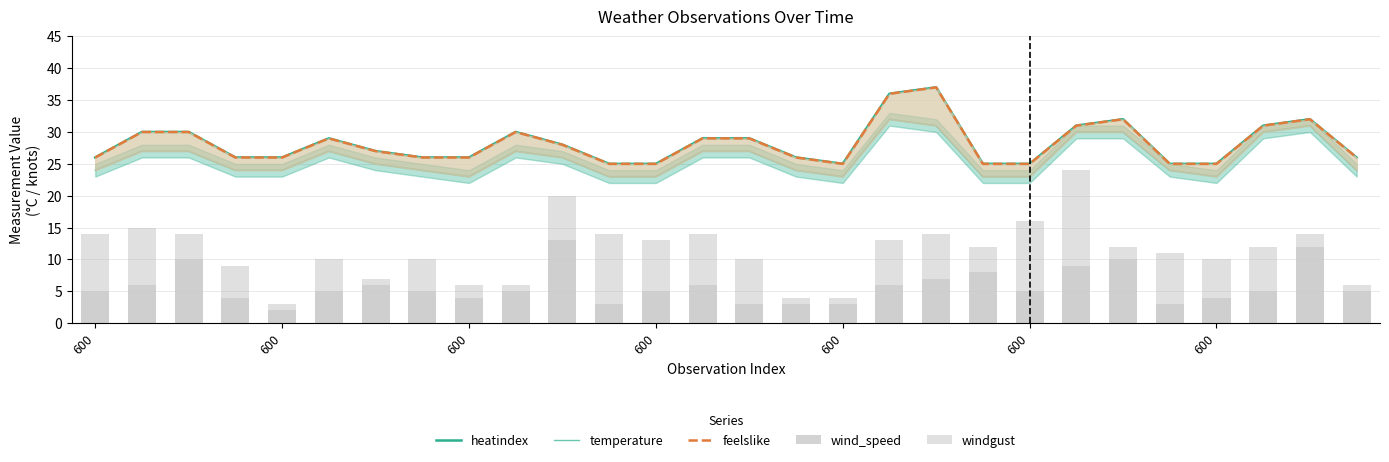

Is it true that windgust equals 7 at 22?

False